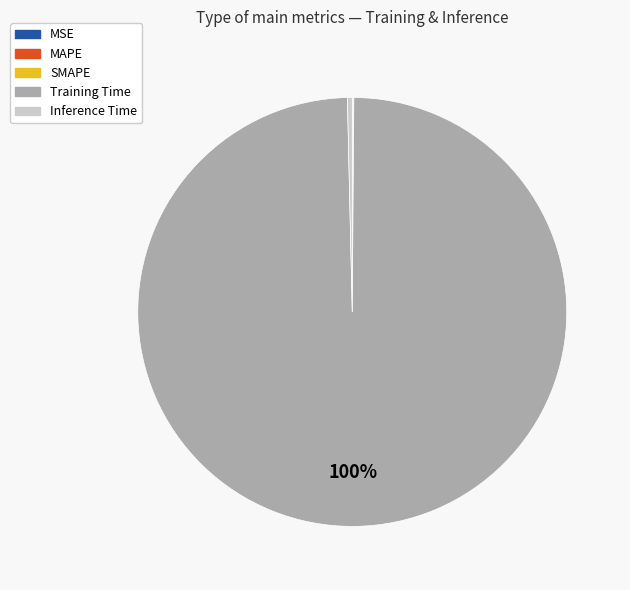

Which slice represents more than half of the pie?

Training Time